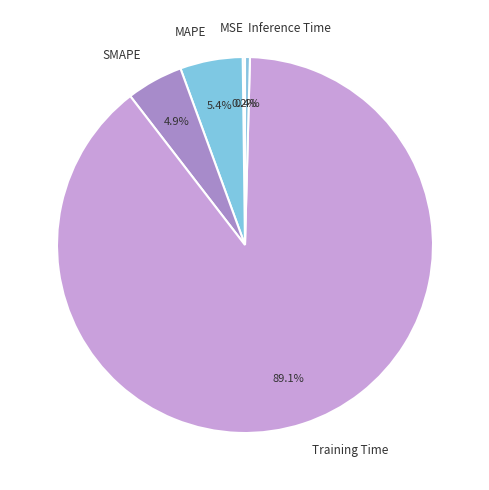

Does Training Time represent more than half of the total?

Yes